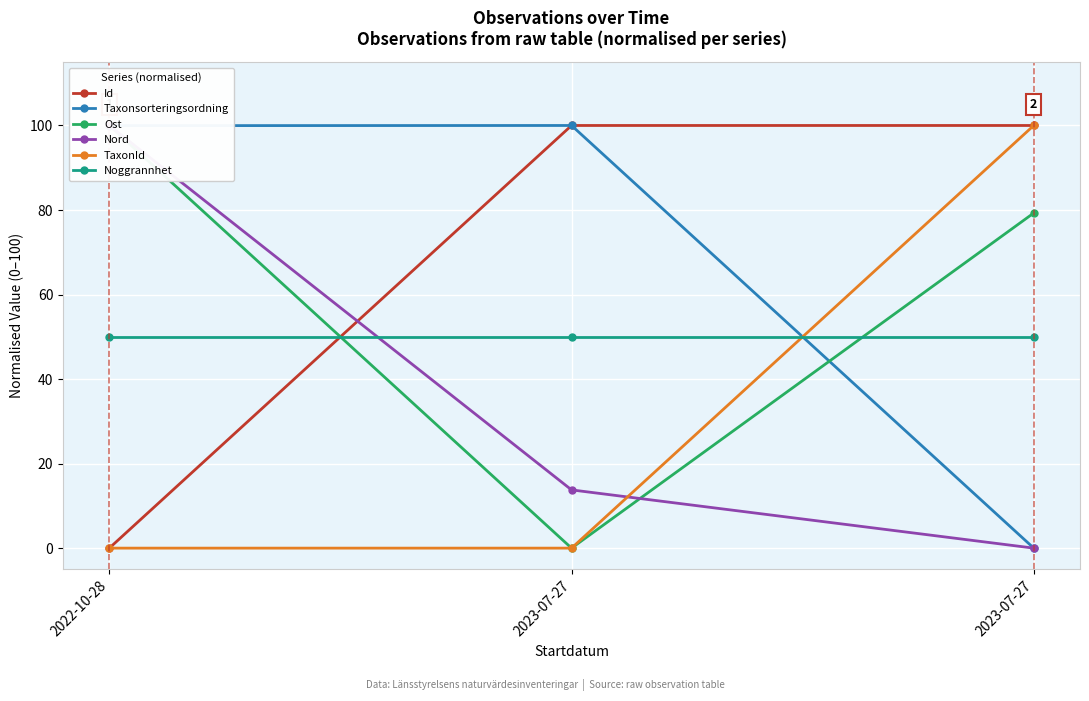

What is the sum of the Id values at 2022-10-28 and 2023-07-27?

100.0